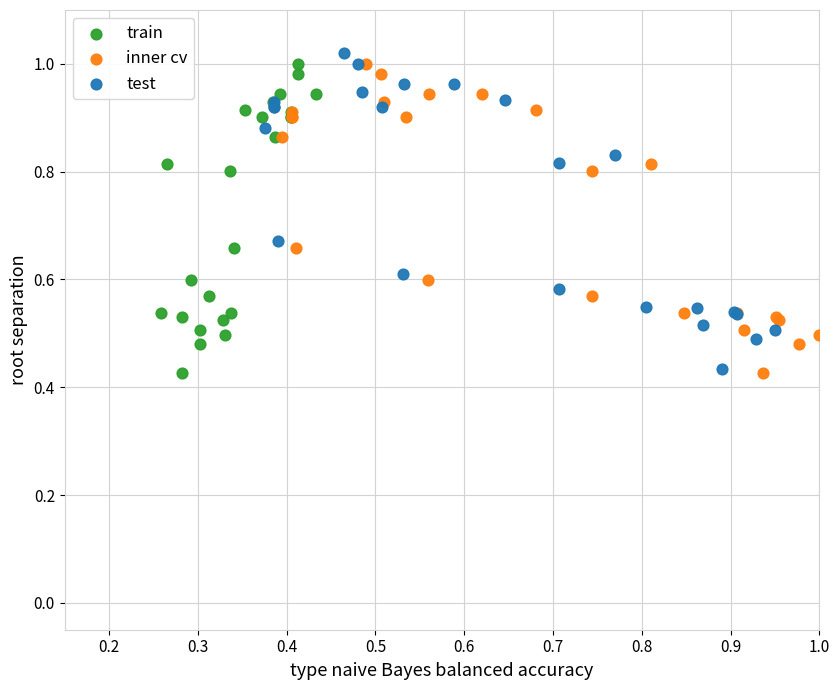

Which series has the largest Y range (max minus min)?

test